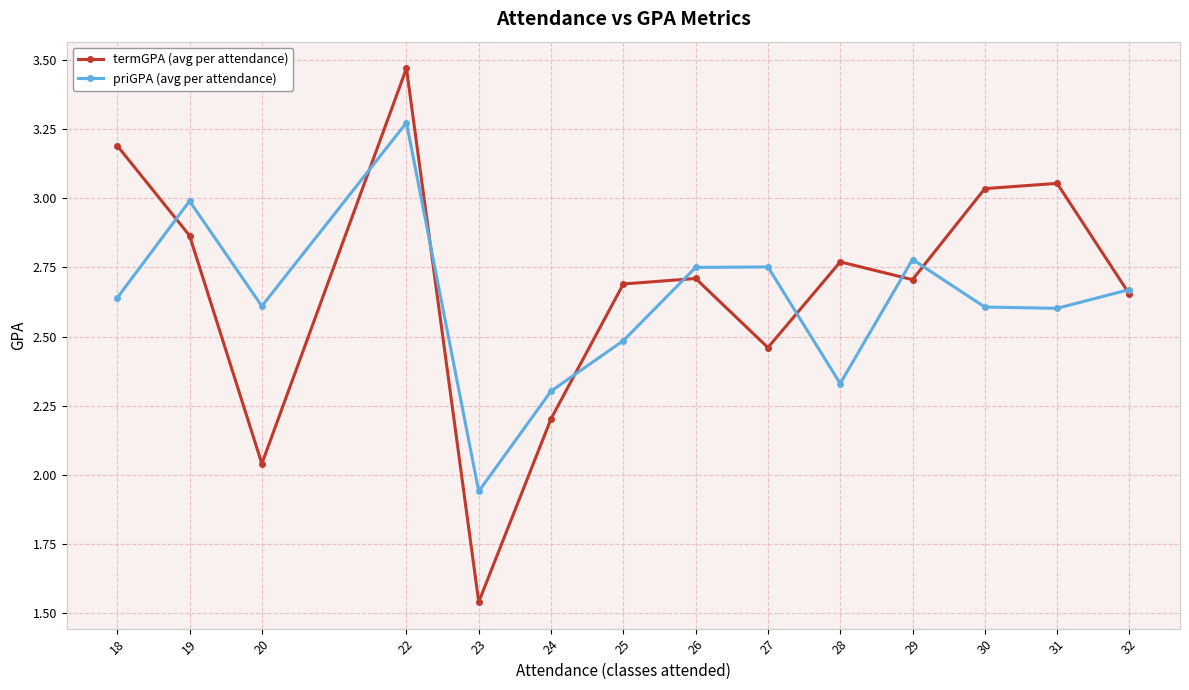

Rank the series by their maximum value, from lowest to highest.

priGPA (avg per attendance), termGPA (avg per attendance)